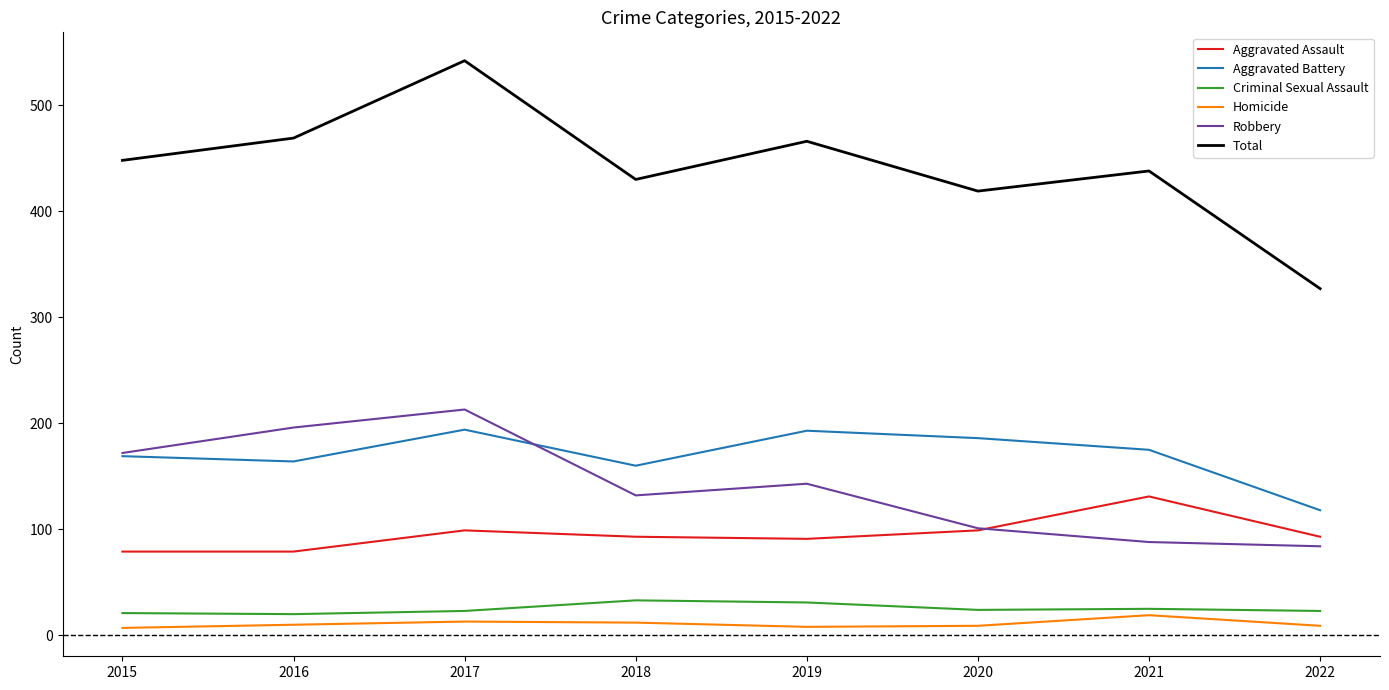

Rank the series by their maximum value, from lowest to highest.

Homicide, Criminal Sexual Assault, Aggravated Assault, Aggravated Battery, Robbery, Total